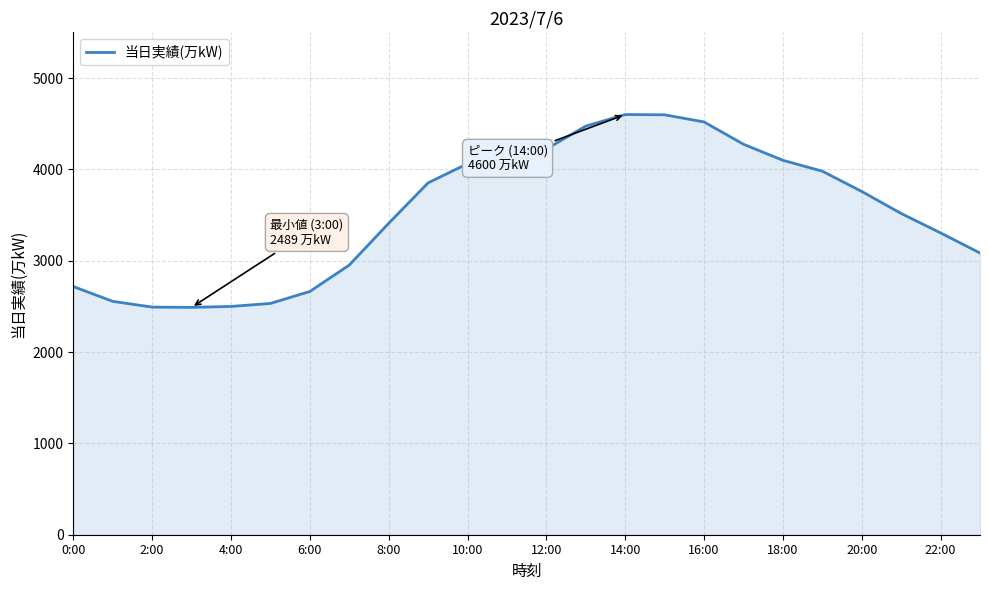

What is the smallest value displayed?

2489